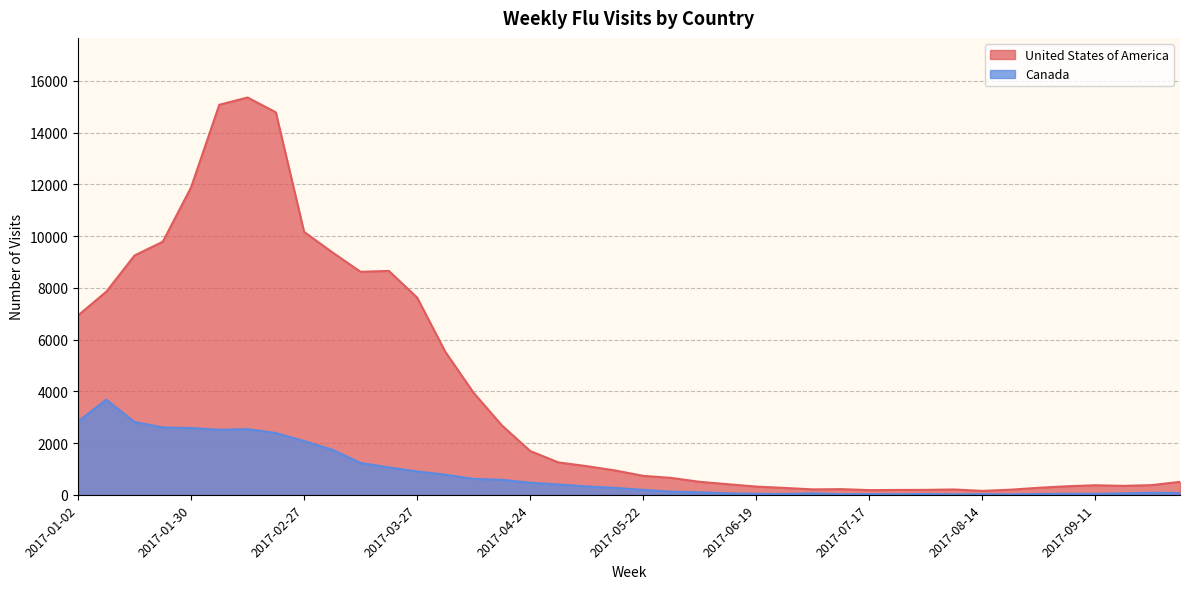

Is the value of Canada at 2017-02-13 greater than the value of United States of America at 2017-07-17?

Yes